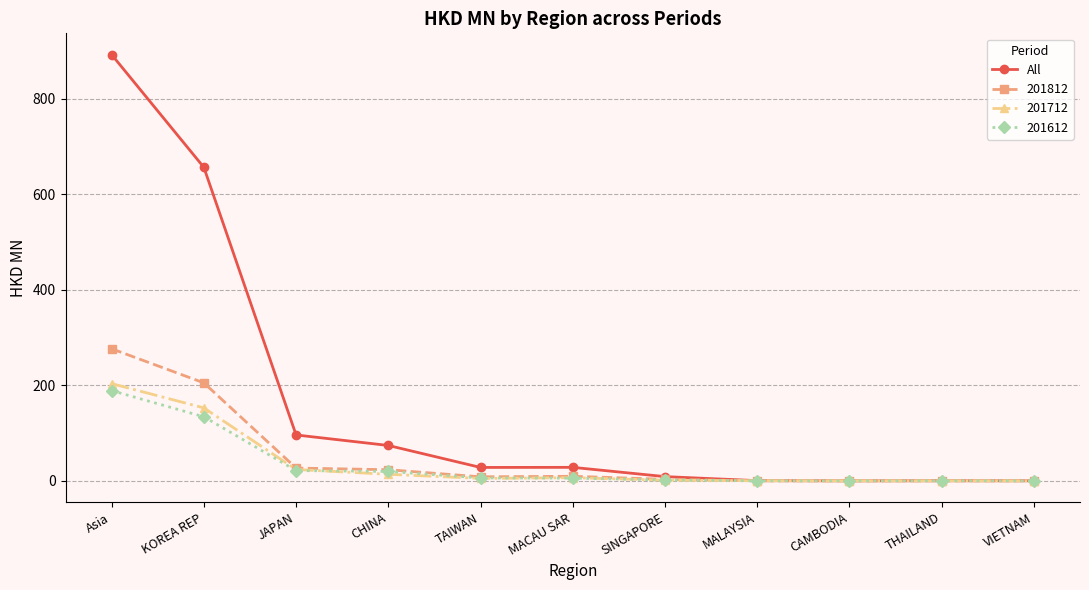

What is the highest value of the 201812 series?

276.6